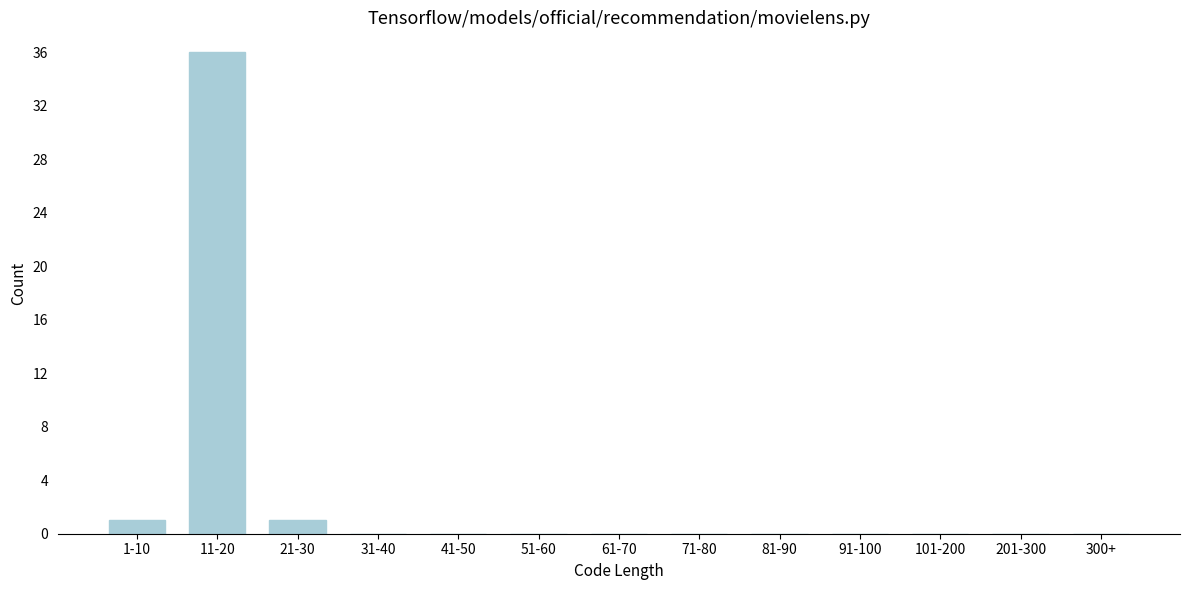

Reading right to left, transcribe all the data shown in this chart.

300+=0	201-300=0	101-200=0	91-100=0	81-90=0	71-80=0	61-70=0	51-60=0	41-50=0	31-40=0	21-30=1	11-20=36	1-10=1